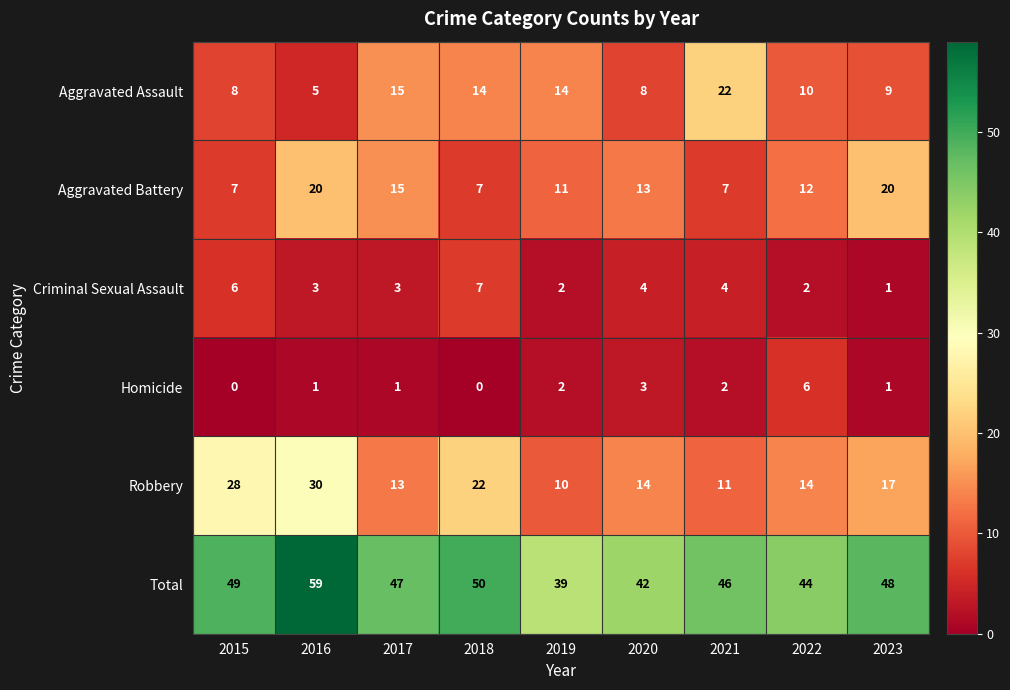

Rank the series at 2016 from highest to lowest value.

Total, Robbery, Aggravated Battery, Aggravated Assault, Criminal Sexual Assault, Homicide